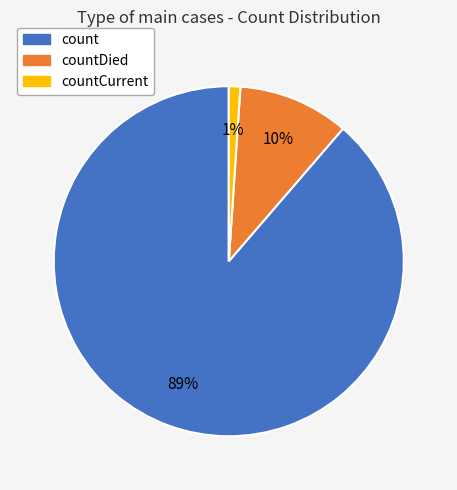

How many segments does this pie chart have?

3